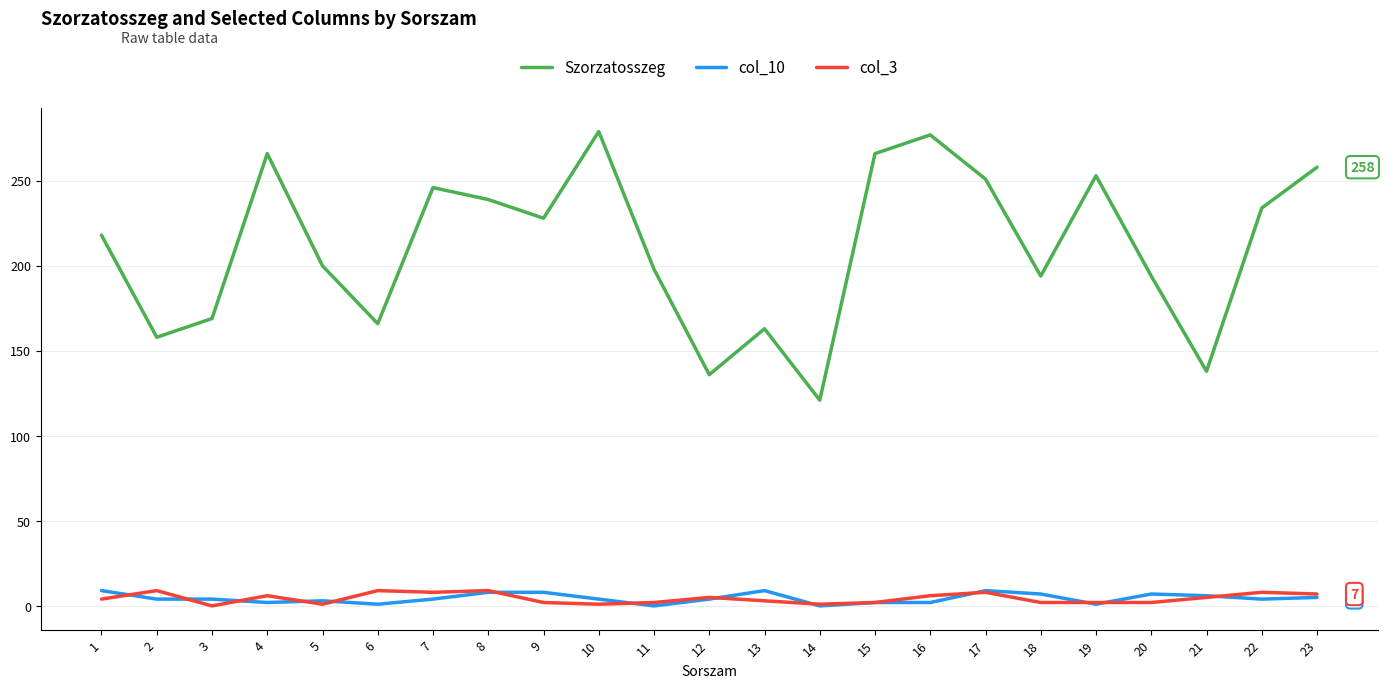

True or false: col_10 and Szorzatosszeg cross at least once.

False